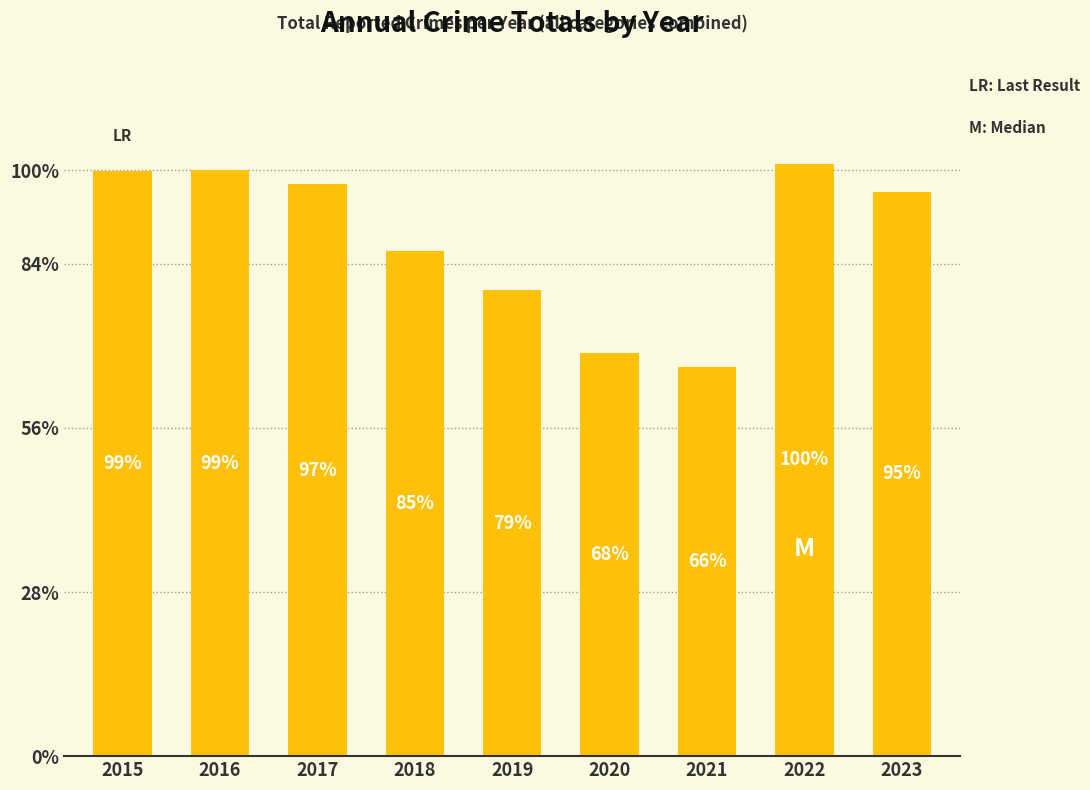

How many values are below 688?

4